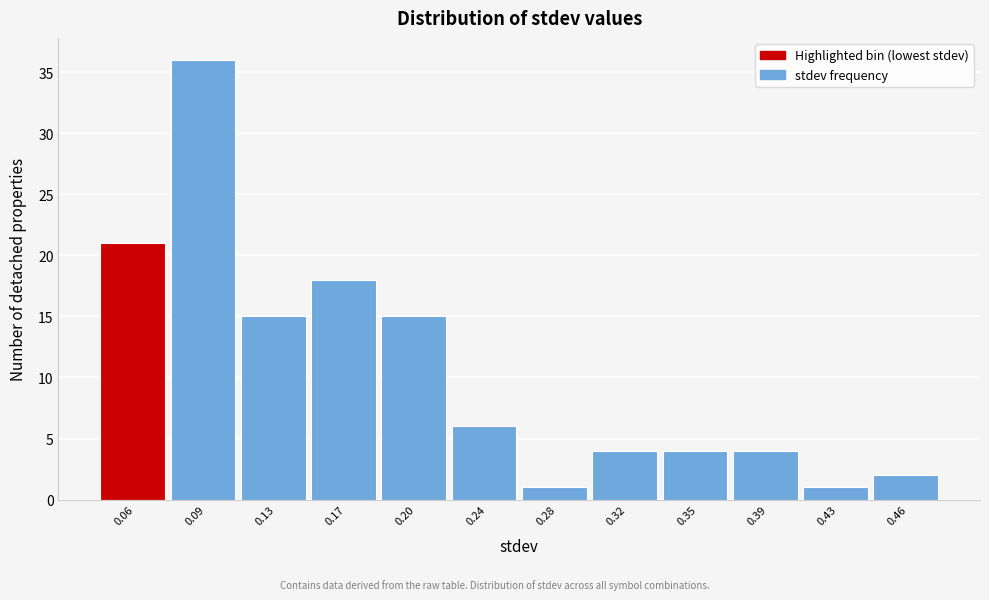

Reading left to right, extract all data points from this chart.

21	36	15	18	15	6	1	4	4	4	1	2